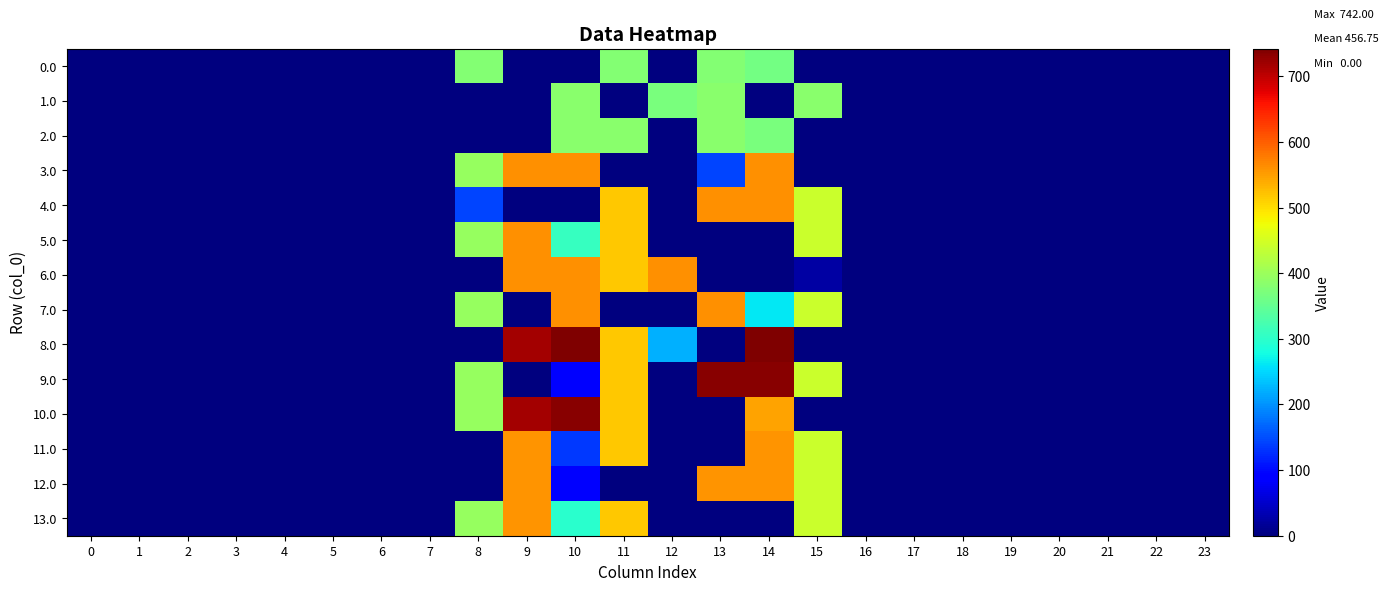

Reading left to right, extract all data points from this chart.

0.0: 0=0.0	1=0.0	2=0.0	3=0.0	4=0.0	5=0.0	6=0.0	7=0.0	8=378.0	9=0.0	10=0.0	11=378.0	12=0.0	13=378.0	14=362.7	15=0.0	16=0.0	17=0.0	18=0.0	19=0.0	20=0.0	21=0.0	22=0.0	23=0.0
1.0: 0=0.0	1=0.0	2=0.0	3=0.0	4=0.0	5=0.0	6=0.0	7=0.0	8=0.0	9=0.0	10=385.0	11=0.0	12=369.4	13=385.0	14=0.0	15=385.0	16=0.0	17=0.0	18=0.0	19=0.0	20=0.0	21=0.0	22=0.0	23=0.0
2.0: 0=0.0	1=0.0	2=0.0	3=0.0	4=0.0	5=0.0	6=0.0	7=0.0	8=0.0	9=0.0	10=385.0	11=385.0	12=0.0	13=385.0	14=369.4	15=0.0	16=0.0	17=0.0	18=0.0	19=0.0	20=0.0	21=0.0	22=0.0	23=0.0
3.0: 0=0.0	1=0.0	2=0.0	3=0.0	4=0.0	5=0.0	6=0.0	7=0.0	8=395.3	9=562.0	10=562.0	11=0.0	12=0.0	13=144.0	14=562.0	15=0.0	16=0.0	17=0.0	18=0.0	19=0.0	20=0.0	21=0.0	22=0.0	23=0.0
4.0: 0=0.0	1=0.0	2=0.0	3=0.0	4=0.0	5=0.0	6=0.0	7=0.0	8=142.3	9=0.0	10=0.0	11=516.0	12=0.0	13=562.0	14=562.0	15=443.0	16=0.0	17=0.0	18=0.0	19=0.0	20=0.0	21=0.0	22=0.0	23=0.0
5.0: 0=0.0	1=0.0	2=0.0	3=0.0	4=0.0	5=0.0	6=0.0	7=0.0	8=395.3	9=562.0	10=309.0	11=516.0	12=0.0	13=0.0	14=0.0	15=443.0	16=0.0	17=0.0	18=0.0	19=0.0	20=0.0	21=0.0	22=0.0	23=0.0
6.0: 0=0.0	1=0.0	2=0.0	3=0.0	4=0.0	5=0.0	6=0.0	7=0.0	8=0.0	9=562.0	10=562.0	11=516.0	12=562.0	13=0.0	14=0.0	15=23.3	16=0.0	17=0.0	18=0.0	19=0.0	20=0.0	21=0.0	22=0.0	23=0.0
7.0: 0=0.0	1=0.0	2=0.0	3=0.0	4=0.0	5=0.0	6=0.0	7=0.0	8=395.3	9=0.0	10=562.0	11=0.0	12=0.0	13=562.0	14=263.0	15=443.0	16=0.0	17=0.0	18=0.0	19=0.0	20=0.0	21=0.0	22=0.0	23=0.0
8.0: 0=0.0	1=0.0	2=0.0	3=0.0	4=0.0	5=0.0	6=0.0	7=0.0	8=0.0	9=716.9	10=742.0	11=516.0	12=221.1	13=0.0	14=742.0	15=0.0	16=0.0	17=0.0	18=0.0	19=0.0	20=0.0	21=0.0	22=0.0	23=0.0
9.0: 0=0.0	1=0.0	2=0.0	3=0.0	4=0.0	5=0.0	6=0.0	7=0.0	8=395.3	9=0.0	10=86.0	11=516.0	12=0.0	13=735.0	14=735.0	15=443.0	16=0.0	17=0.0	18=0.0	19=0.0	20=0.0	21=0.0	22=0.0	23=0.0
10.0: 0=0.0	1=0.0	2=0.0	3=0.0	4=0.0	5=0.0	6=0.0	7=0.0	8=395.3	9=716.9	10=735.0	11=516.0	12=0.0	13=0.0	14=547.2	15=0.0	16=0.0	17=0.0	18=0.0	19=0.0	20=0.0	21=0.0	22=0.0	23=0.0
11.0: 0=0.0	1=0.0	2=0.0	3=0.0	4=0.0	5=0.0	6=0.0	7=0.0	8=0.0	9=558.0	10=134.4	11=516.0	12=0.0	13=0.0	14=558.0	15=443.0	16=0.0	17=0.0	18=0.0	19=0.0	20=0.0	21=0.0	22=0.0	23=0.0
12.0: 0=0.0	1=0.0	2=0.0	3=0.0	4=0.0	5=0.0	6=0.0	7=0.0	8=0.0	9=558.0	10=92.4	11=0.0	12=0.0	13=558.0	14=558.0	15=443.0	16=0.0	17=0.0	18=0.0	19=0.0	20=0.0	21=0.0	22=0.0	23=0.0
13.0: 0=0.0	1=0.0	2=0.0	3=0.0	4=0.0	5=0.0	6=0.0	7=0.0	8=395.3	9=558.0	10=297.2	11=516.0	12=0.0	13=0.0	14=0.0	15=443.0	16=0.0	17=0.0	18=0.0	19=0.0	20=0.0	21=0.0	22=0.0	23=0.0